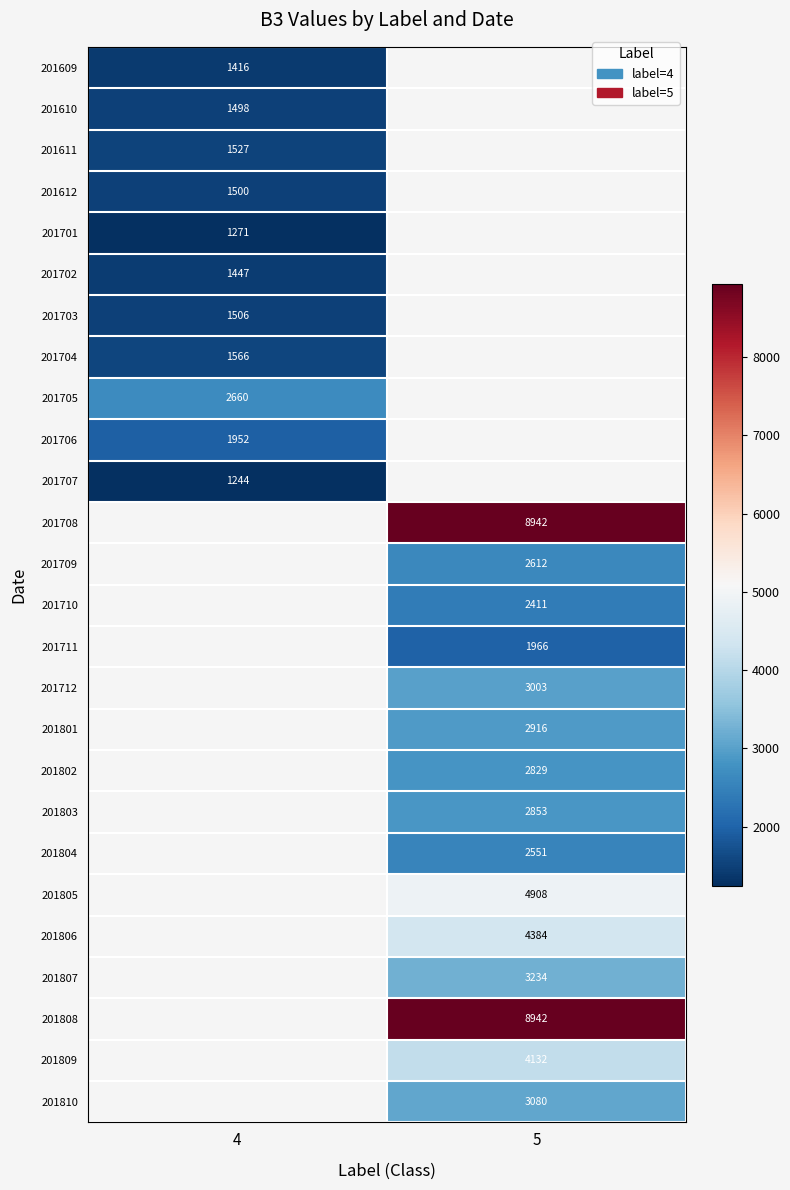

True or false: 201710 has a value of 2411 at 5.

True